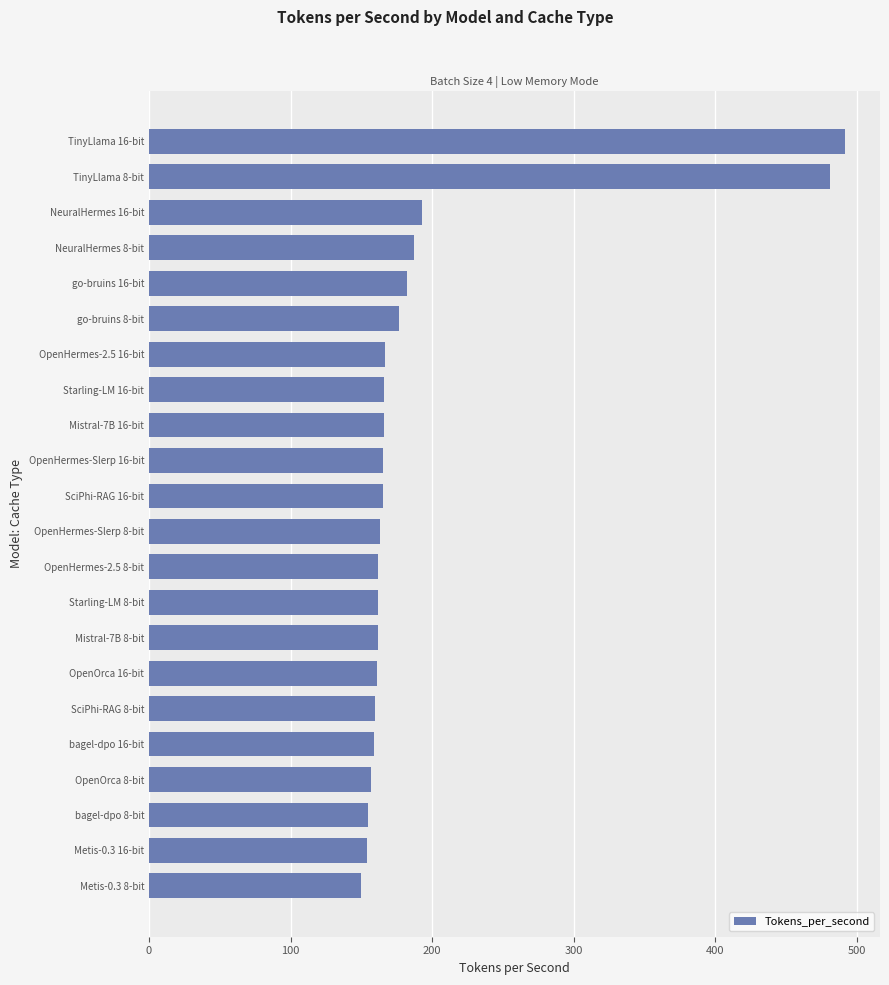

True or false: the data shows 159 at bagel-dpo 16-bit.

True